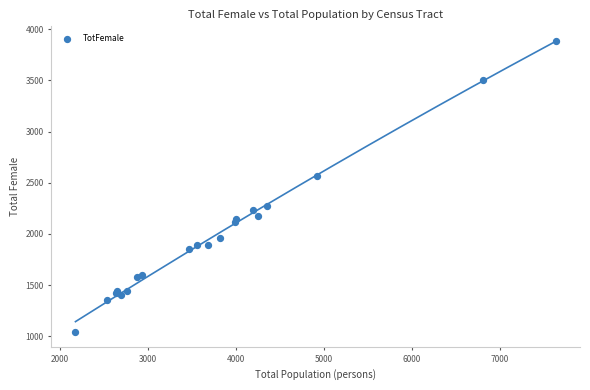

What Y value in the scatter plot is closest to 2462?

2568